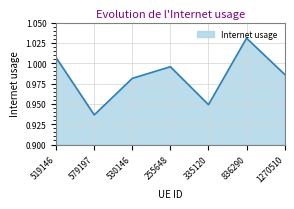

True or false: the data has more than 0 interior local peaks.

True